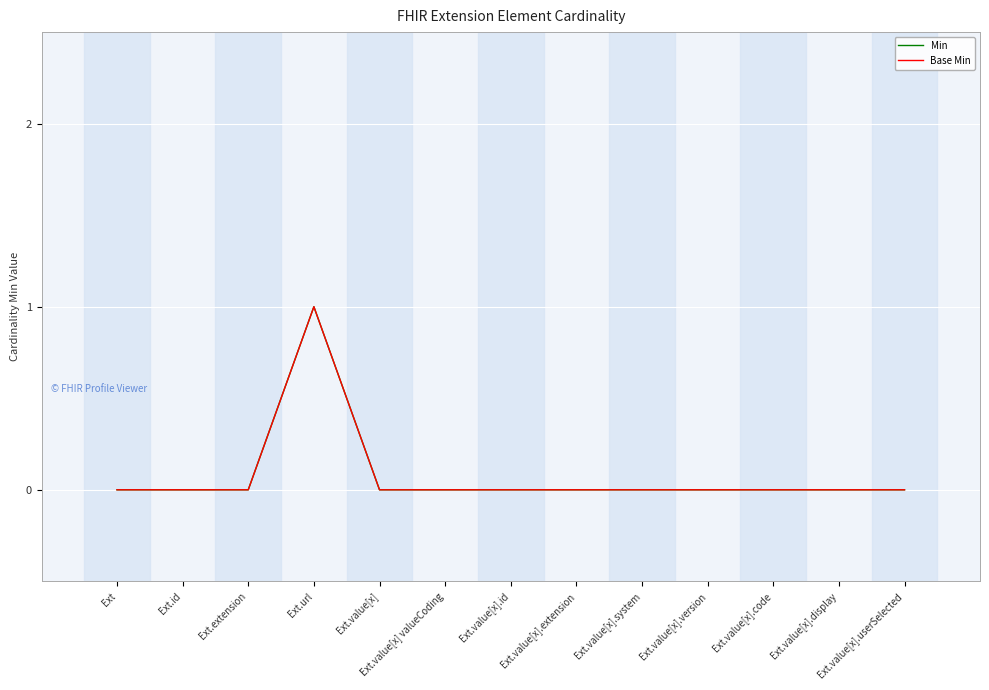

Is this an area chart (filled region under the line)?

No